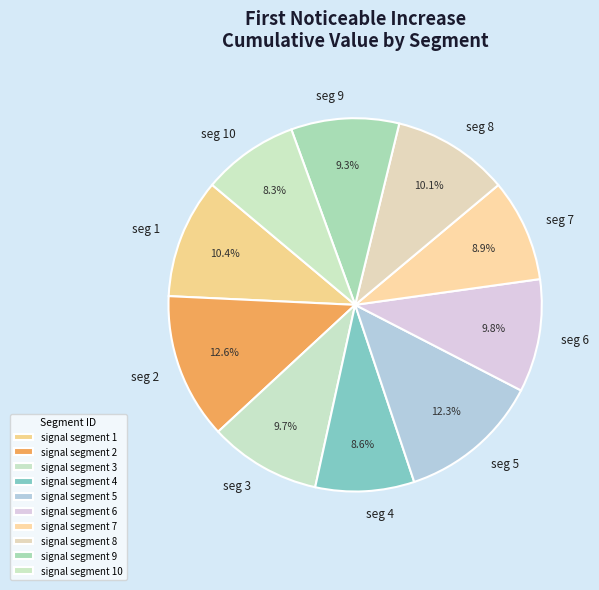

To the nearest percent, what percentage of the pie is signal segment 2?

13%